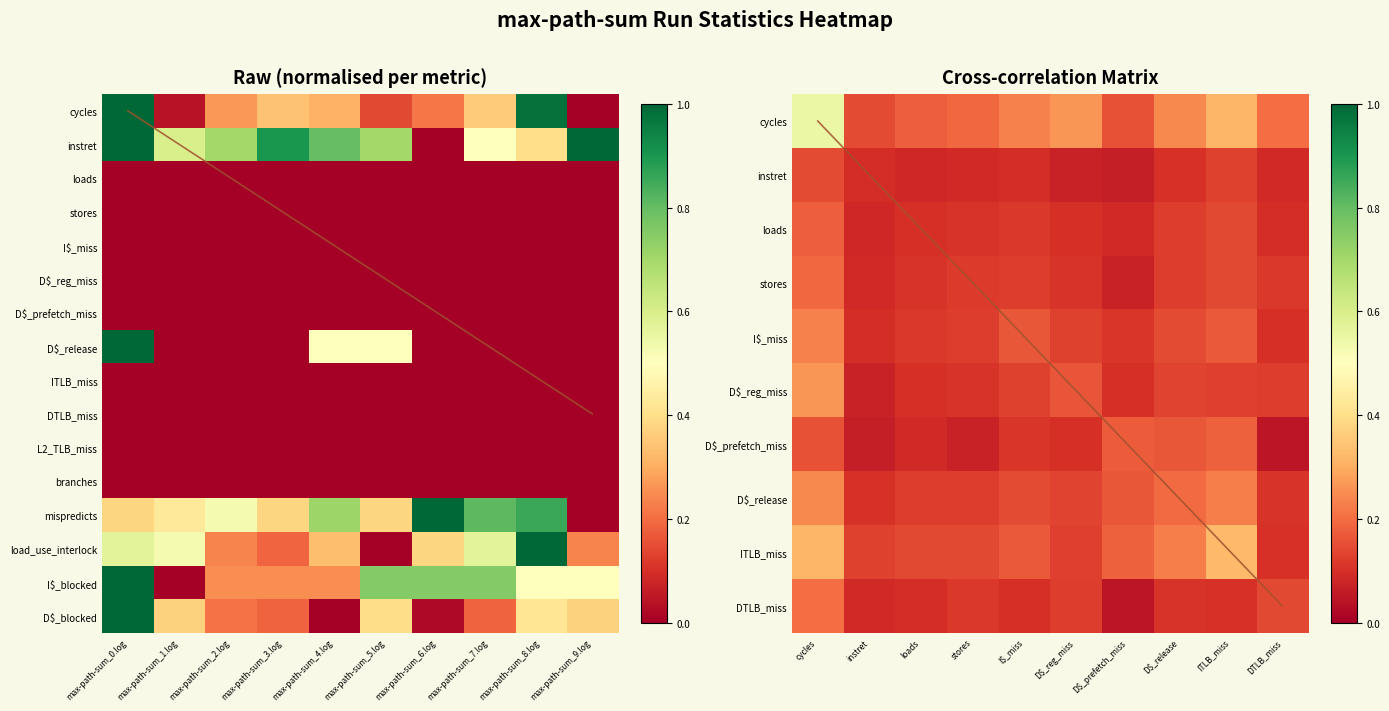

The D$_prefetch_miss series shows 0.3 at D$_prefetch_miss. True or false?

False